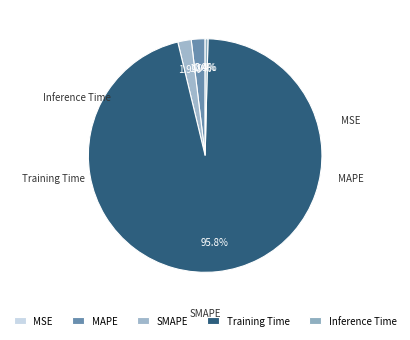

Which category has the biggest portion of the pie?

Training Time